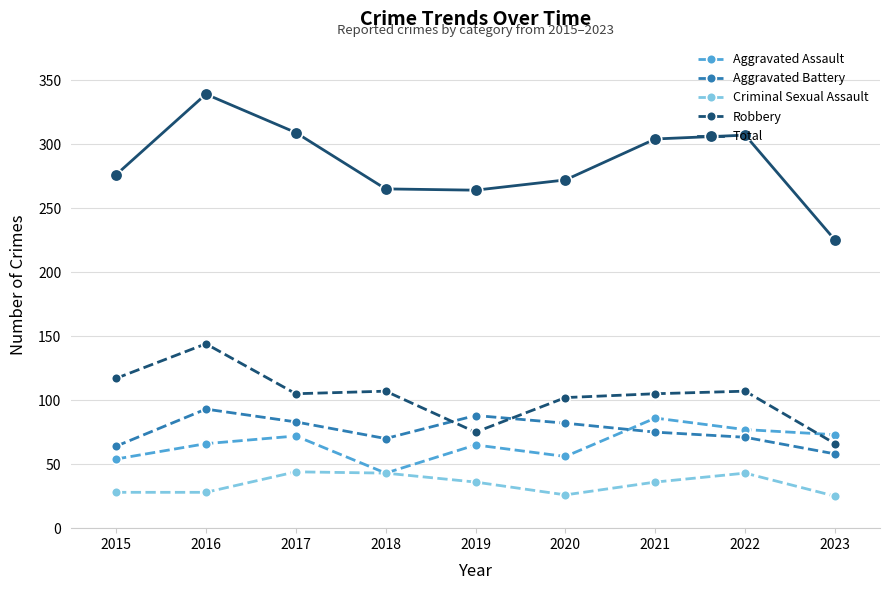

True or false: Aggravated Assault and Robbery cross at least once.

True